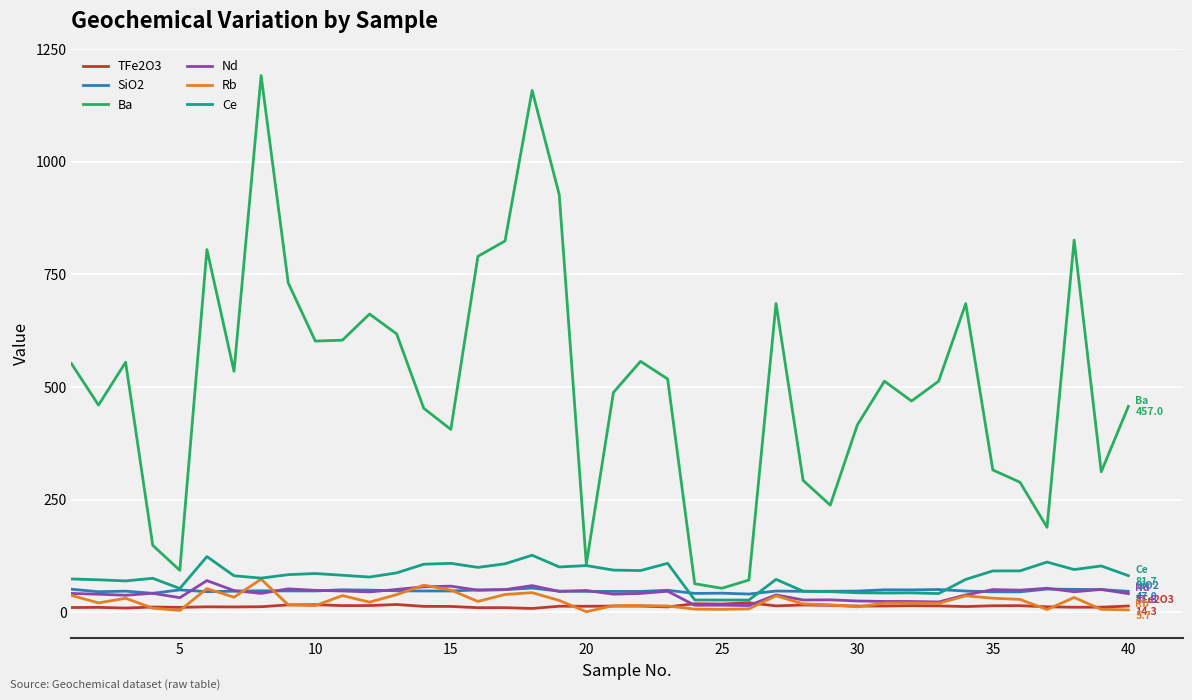

What is the greatest value displayed?

1191.0